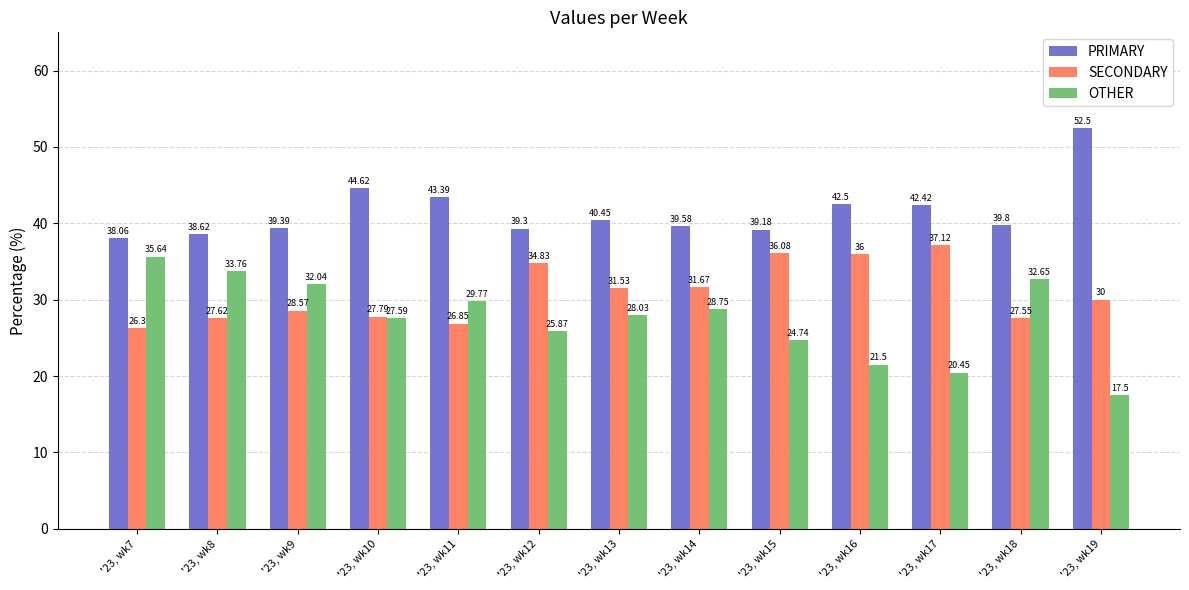

Which label corresponds to the smallest value in the chart?

'23, wk19